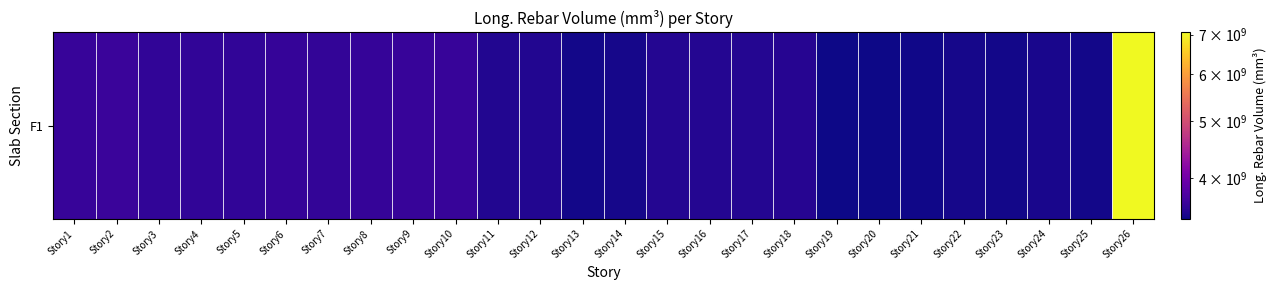

Where does the data first go above 3510630753?

Story1